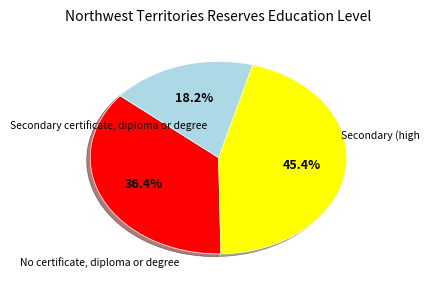

Is there a majority slice in this chart?

No